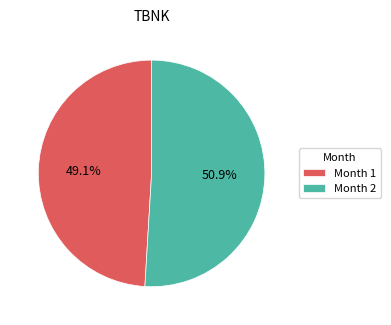

What is the majority slice?

Month 2